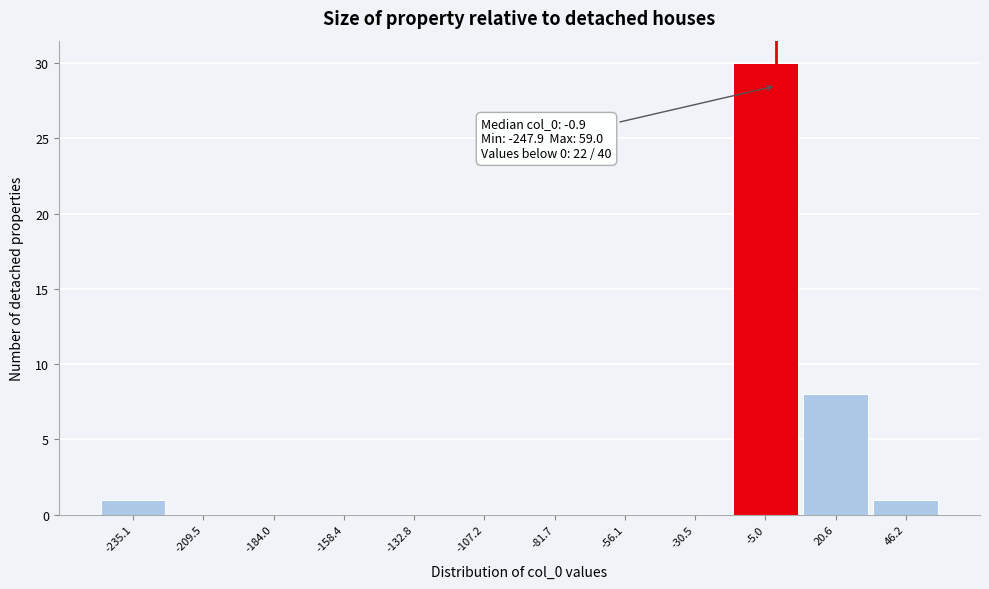

Which range on the x-axis has the tallest bar?

-20 to 10